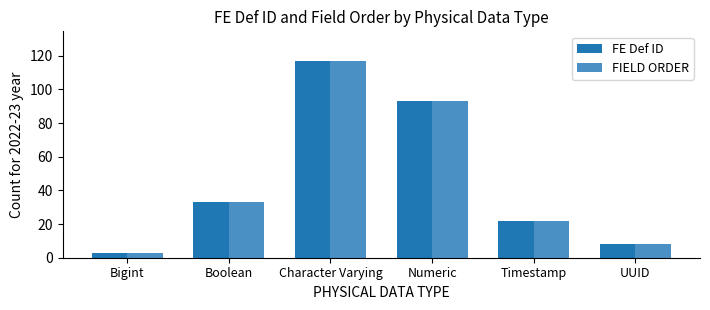

How many categories are shown in the chart?

6